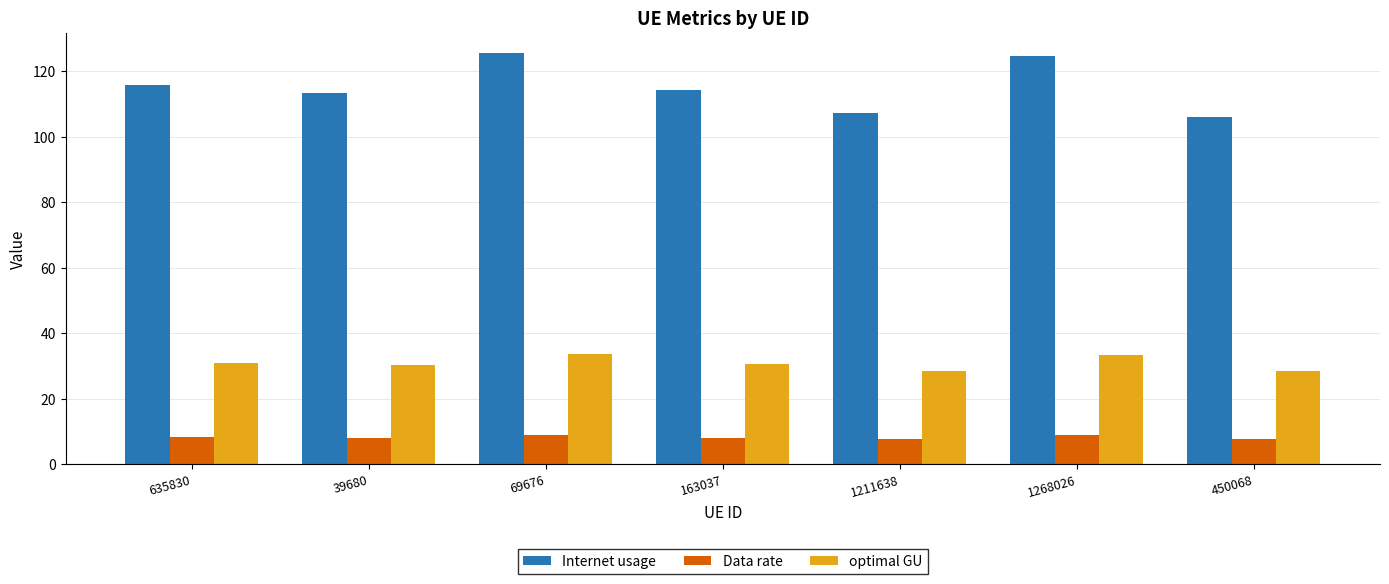

The value of Internet usage at 450068 is 73.7. True or false?

False